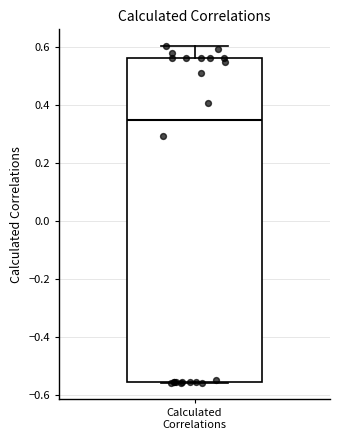

Read this box plot against the y-axis: the position of the median line, the range covered by the box, and the ends of both whiskers. The values are not printed on the chart, so give them approximately, as read against the axis.

median 0.34, box -0.56 to 0.56, whiskers -0.56 to 0.60